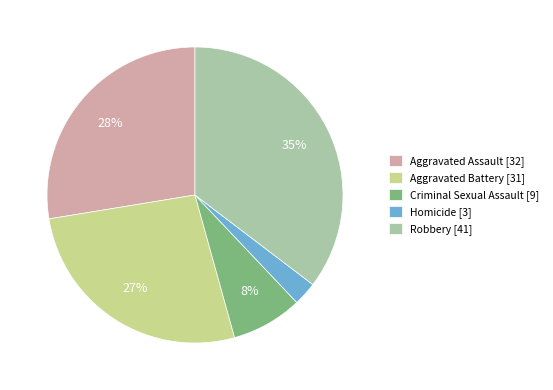

Approximately how many times larger is the value at Criminal Sexual Assault compared to Aggravated Battery?

0.3